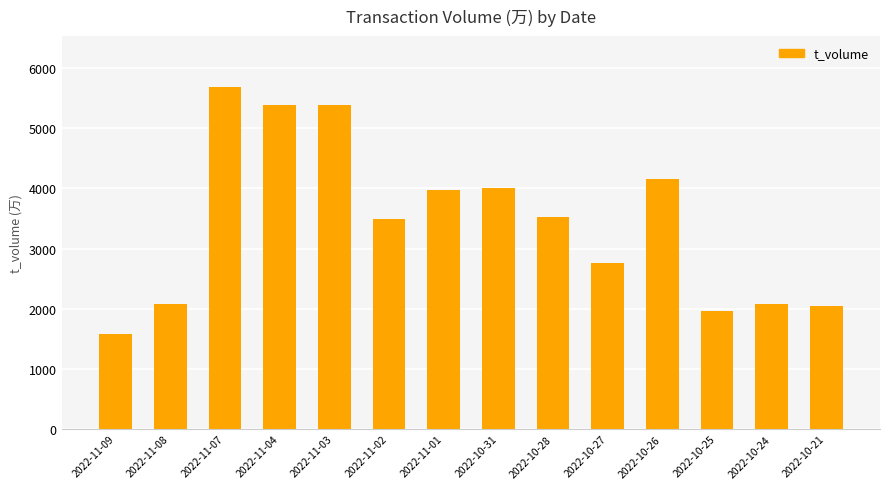

What is the label of the 10th bar from the right?

2022-11-03